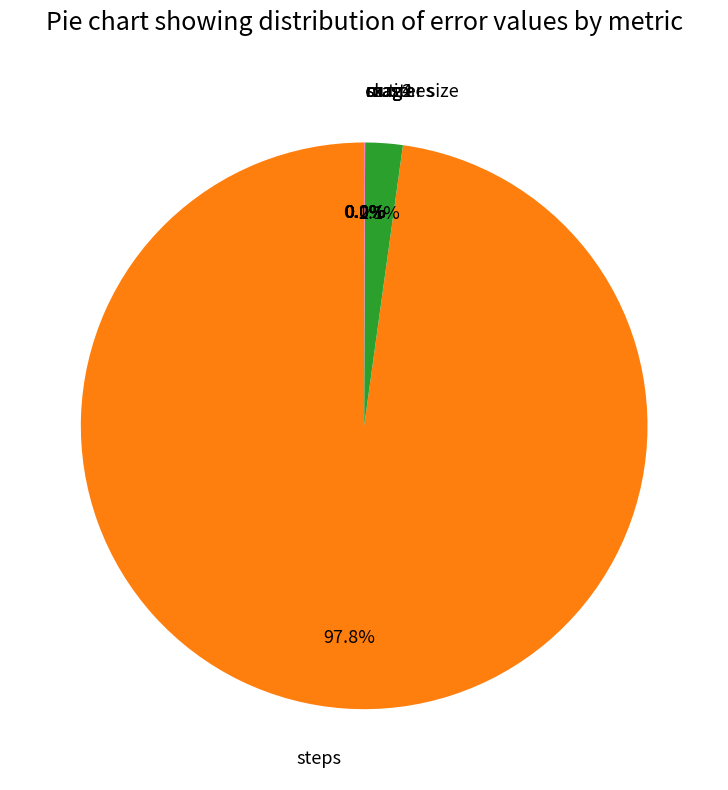

How many segments does this pie chart have?

8